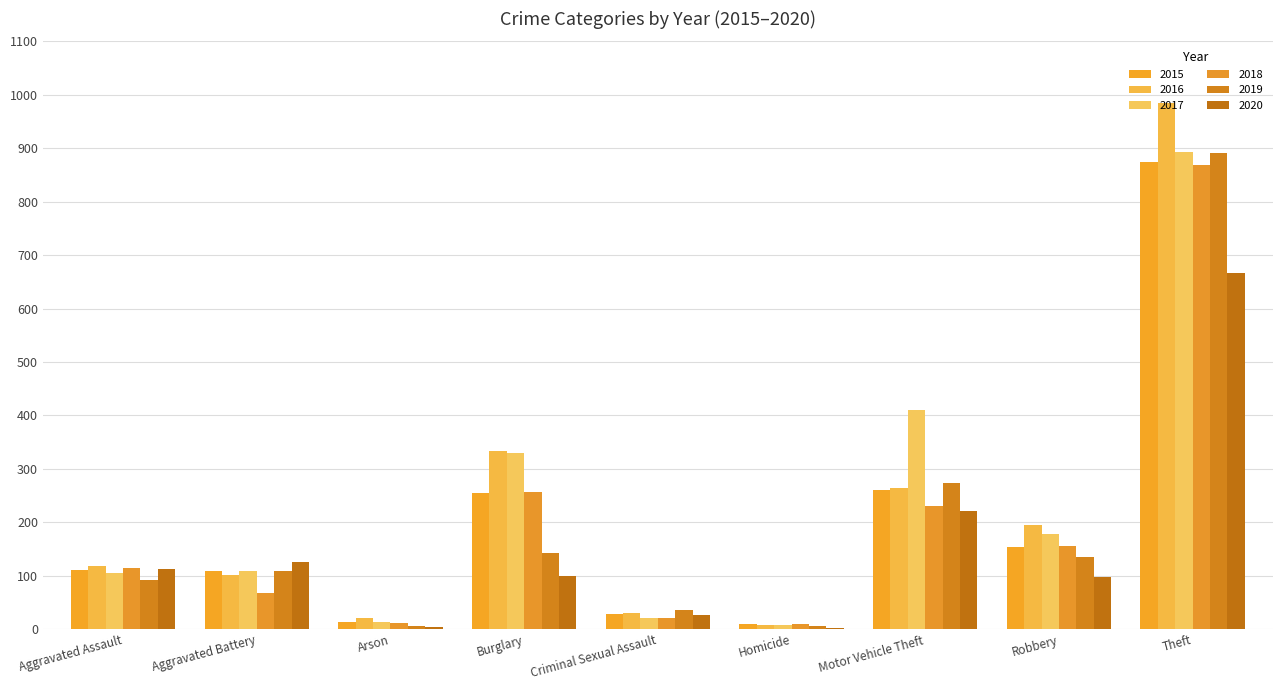

Where is 2020 nearest to the value 334?

Motor Vehicle Theft